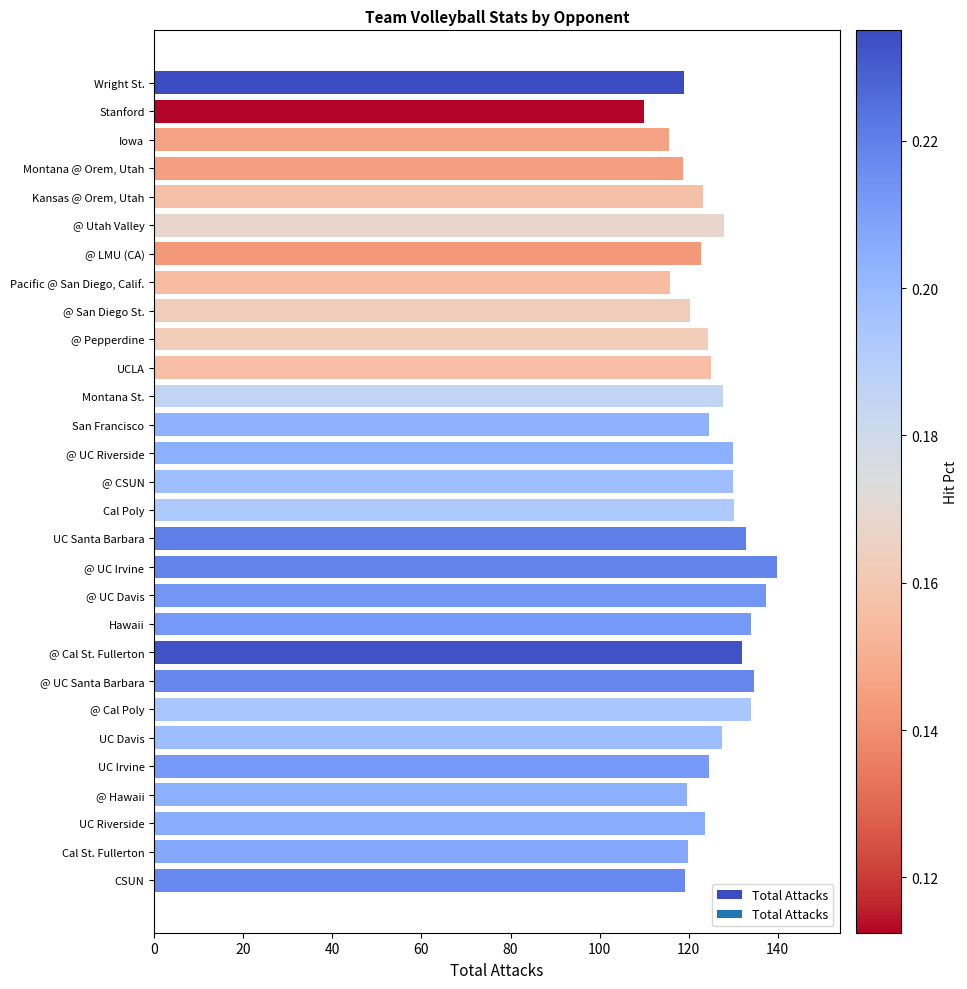

How many categories are shown in the chart?

29